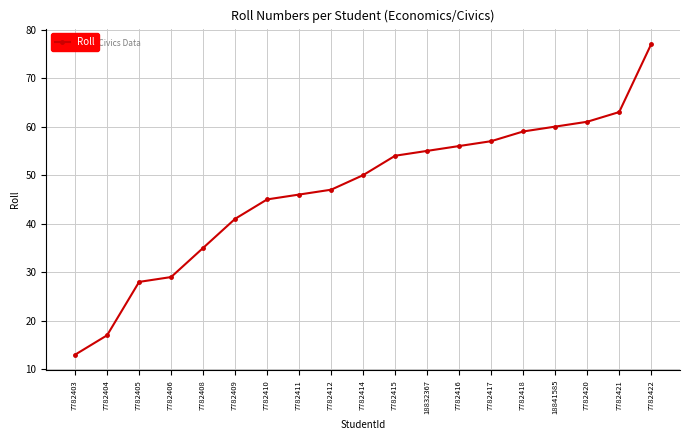

What is the maximum value shown in the chart?

77